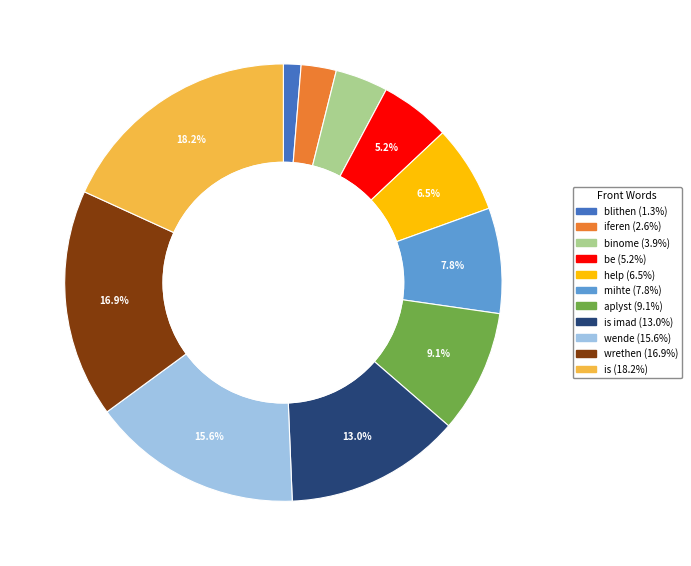

Is there a majority slice in this chart?

No